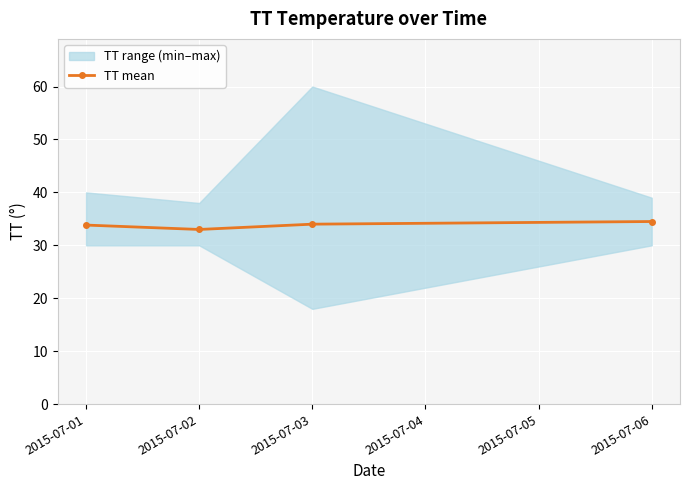

What is the value of the TT mean point at the 2nd from the left?

33.0